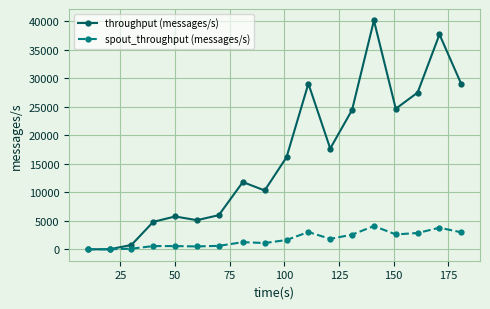

What is the greatest value displayed?

40182